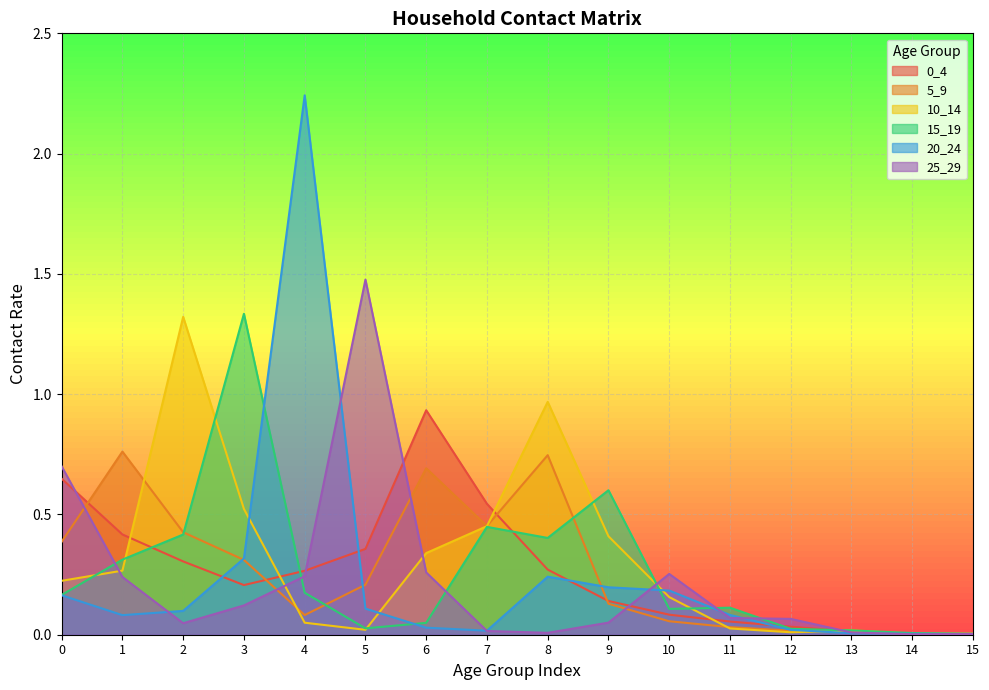

Which series ends up on top after the final intersection of 5_9 and 20_24?

20_24